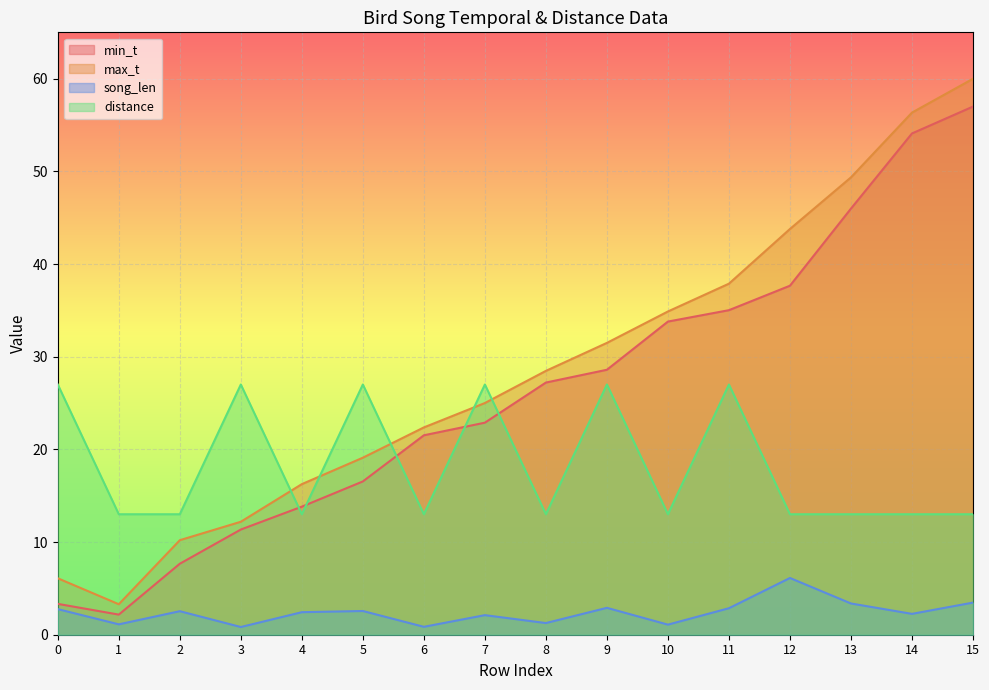

What is the spread (max minus min) of values at 13?

46.0